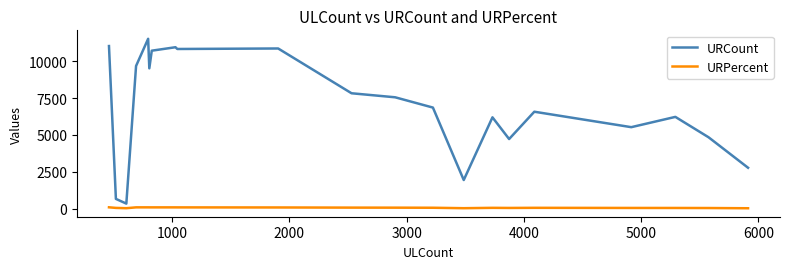

Rank the series by their maximum value, from highest to lowest.

URCount, URPercent